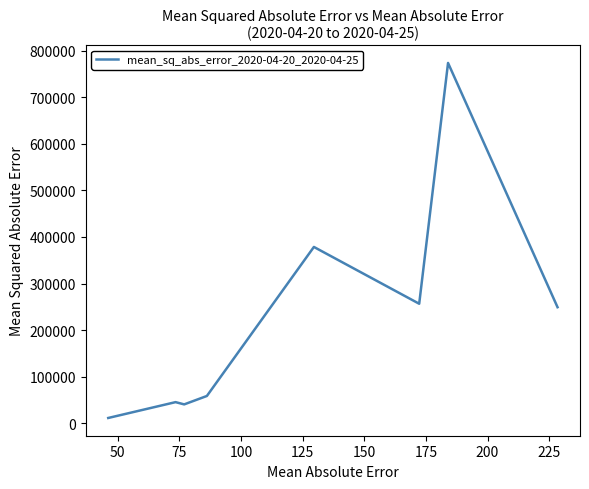

What is the sum of all values?

1814192.9